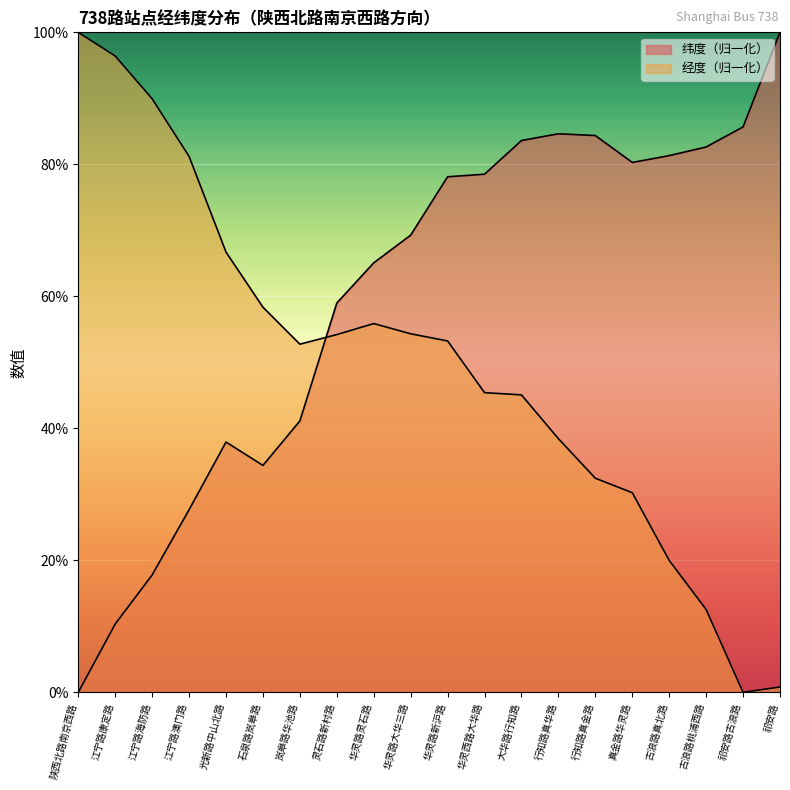

Between 华灵路大华三路 and 行知路真华路, which series saw the biggest shift?

经度